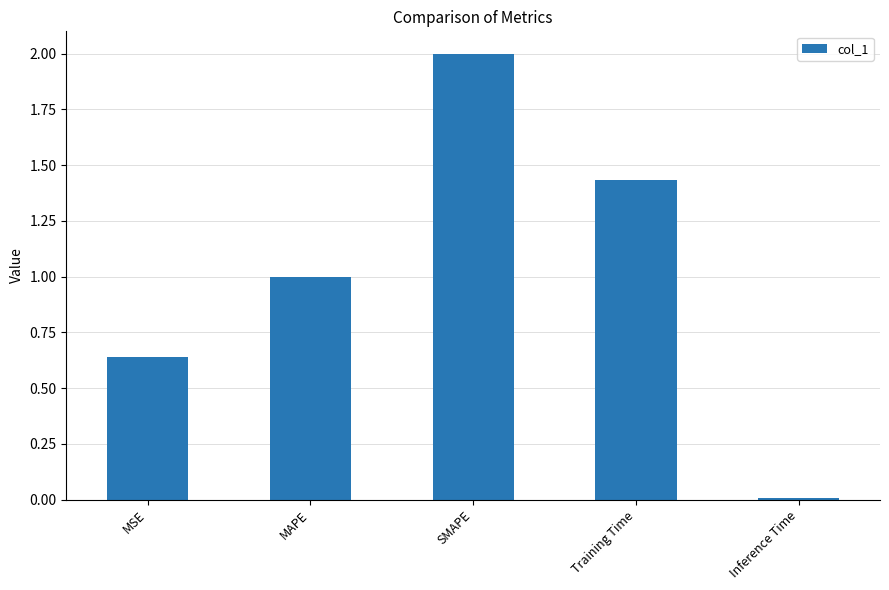

List the labels in order of value, smallest first.

Inference Time, MSE, MAPE, Training Time, SMAPE